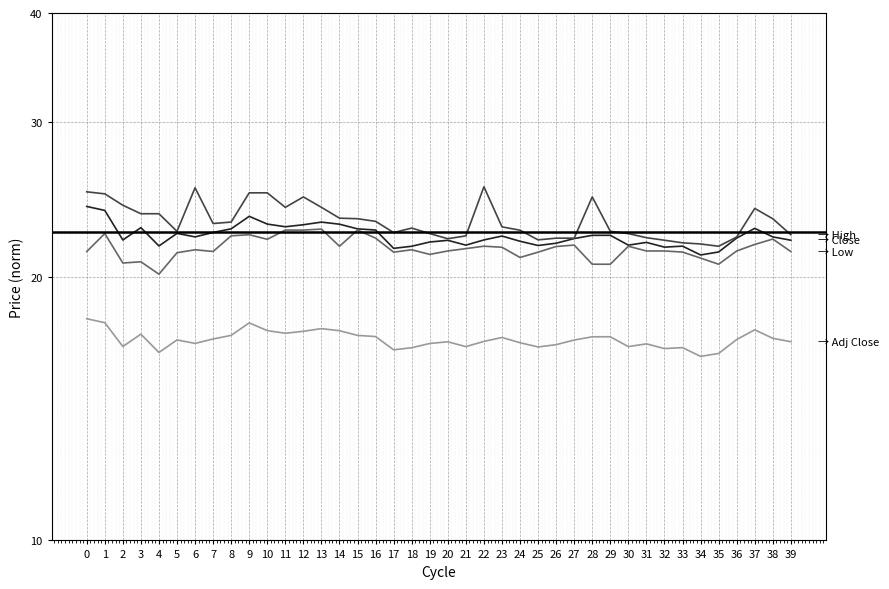

Is the value of Low at 10 greater than the value of Adj Close at 20?

Yes